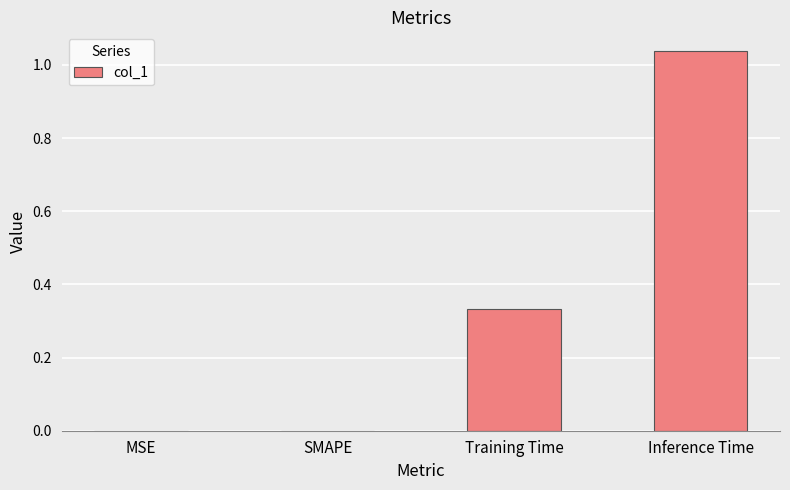

What is the sum of all values?

1.4